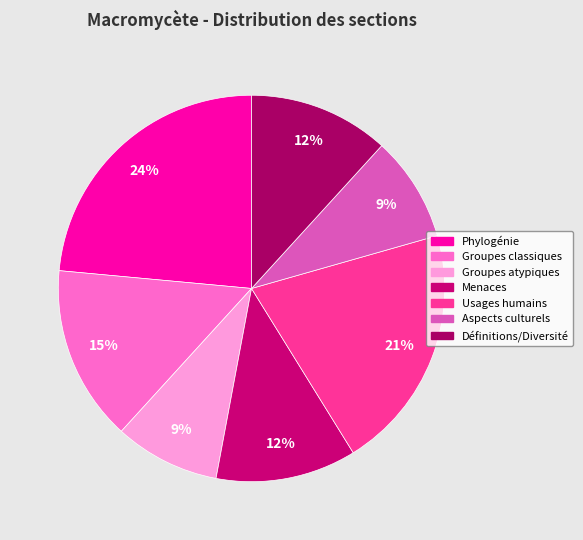

What percentage is the Usages humains slice, to the nearest percent?

21%